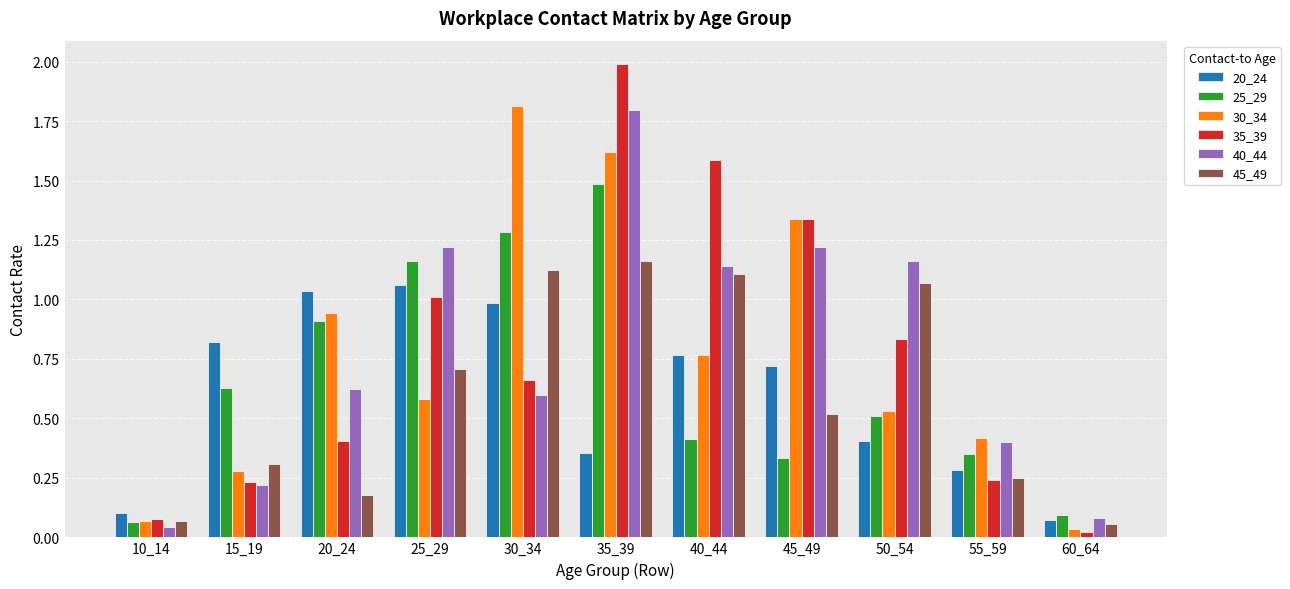

What is the total value across all series at 15_19?

2.5